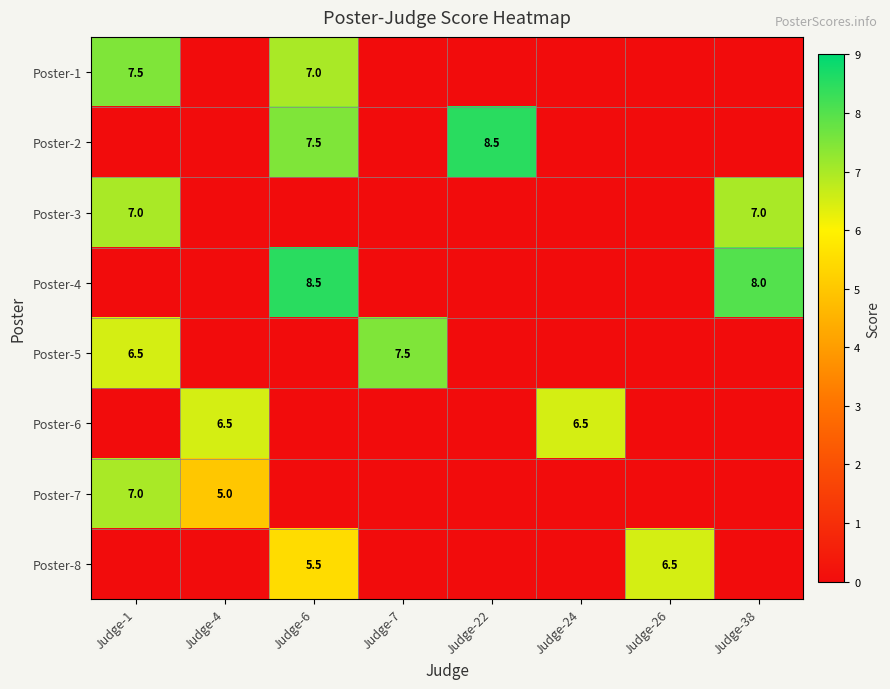

Which series changed the most between Judge-22 and Judge-26?

Poster-2